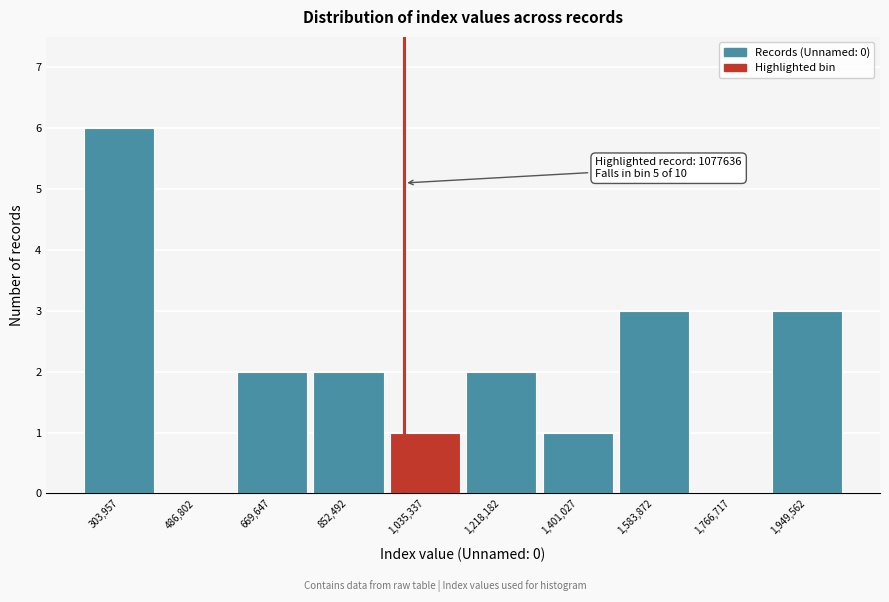

Reading left to right, transcribe all the data shown in this chart.

303,957=6	486,802=0	669,647=2	852,492=2	1,035,337=1	1,218,182=2	1,401,027=1	1,583,872=3	1,766,717=0	1,949,562=3